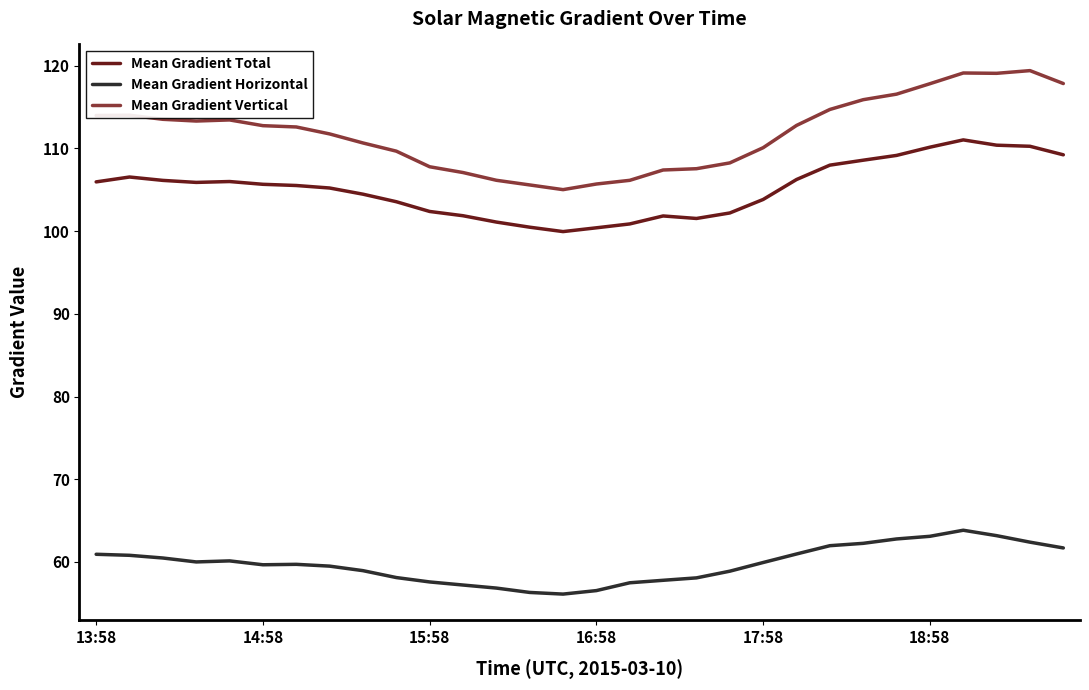

What is the maximum value for Mean Gradient Vertical?

119.4